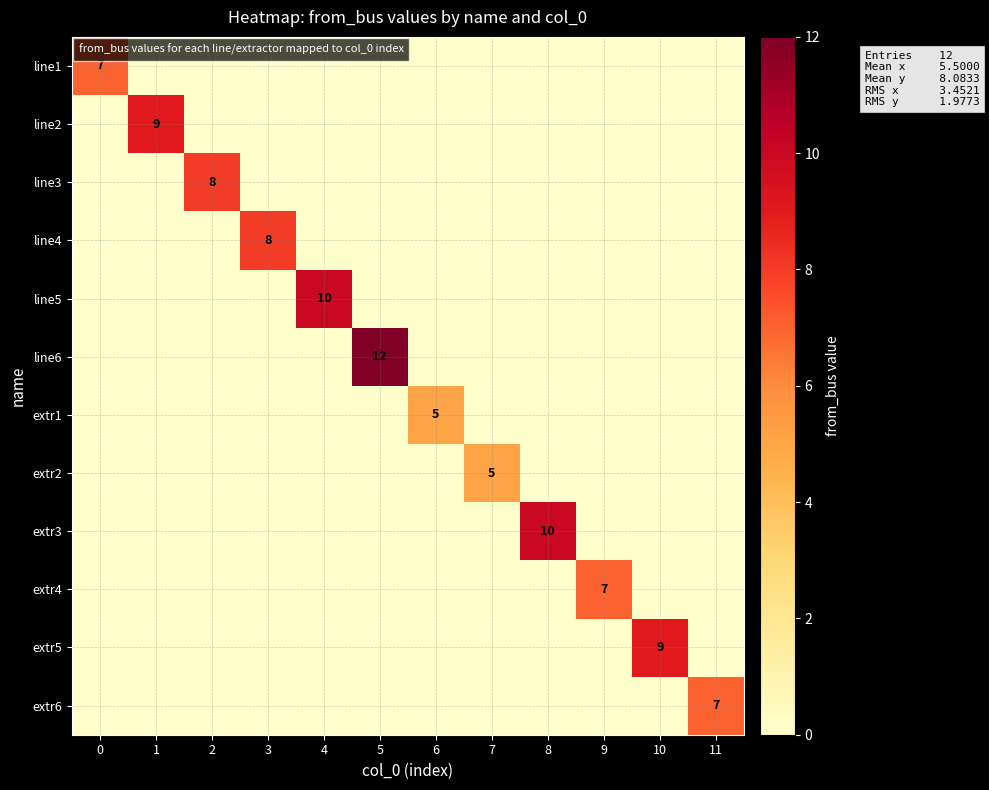

Is it true that line5 equals 13 at 4?

False